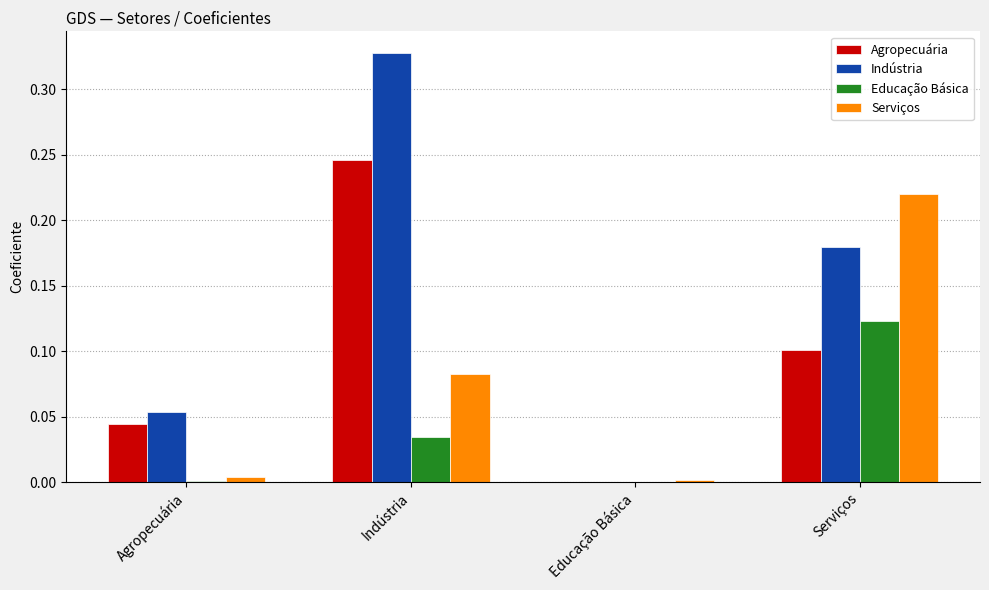

How many groups of bars are there?

4